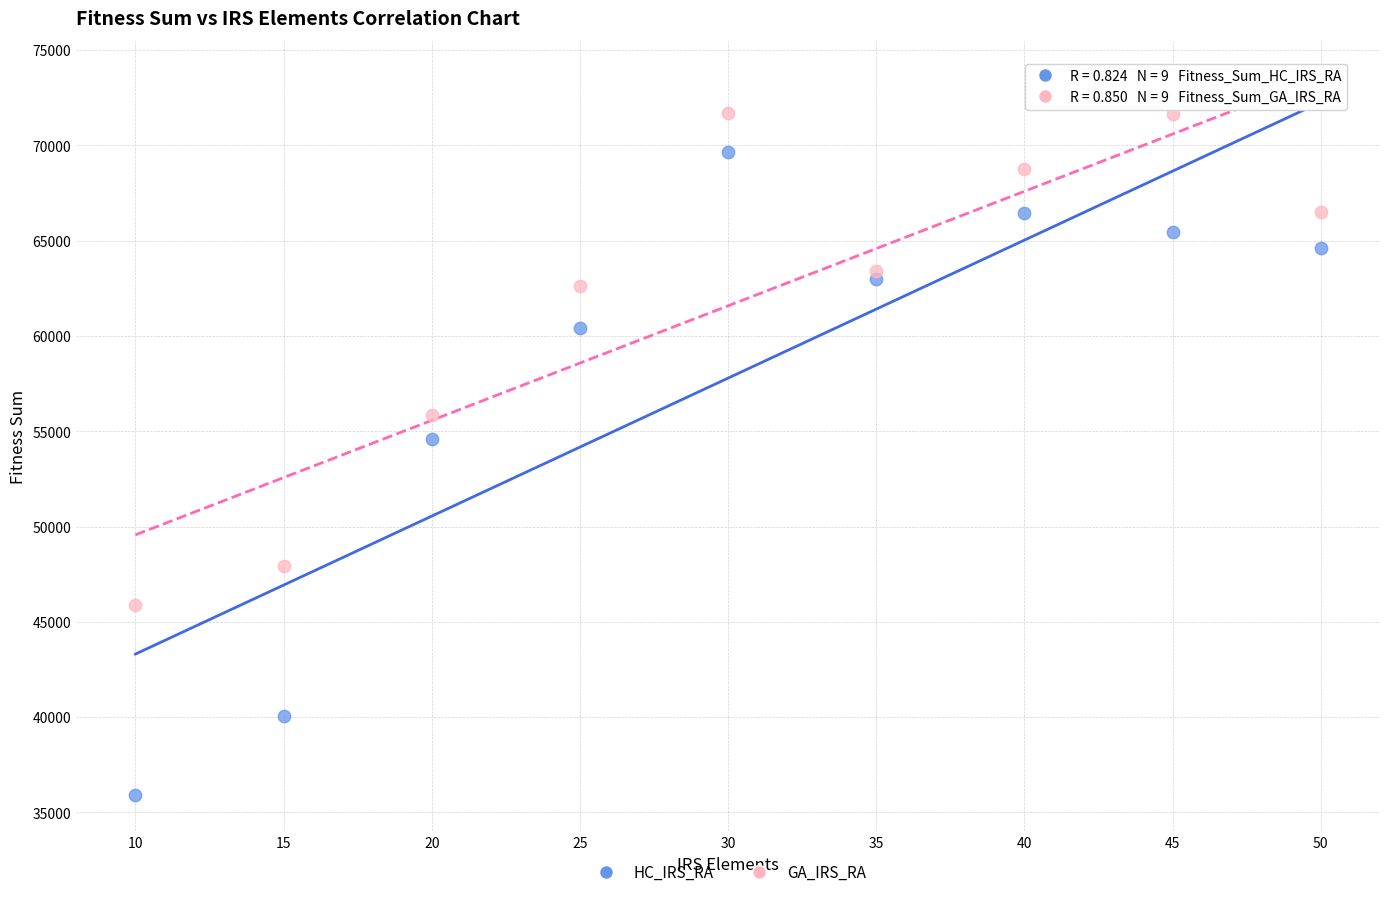

Across all series, what Y value is closest to 53784?

54599.7